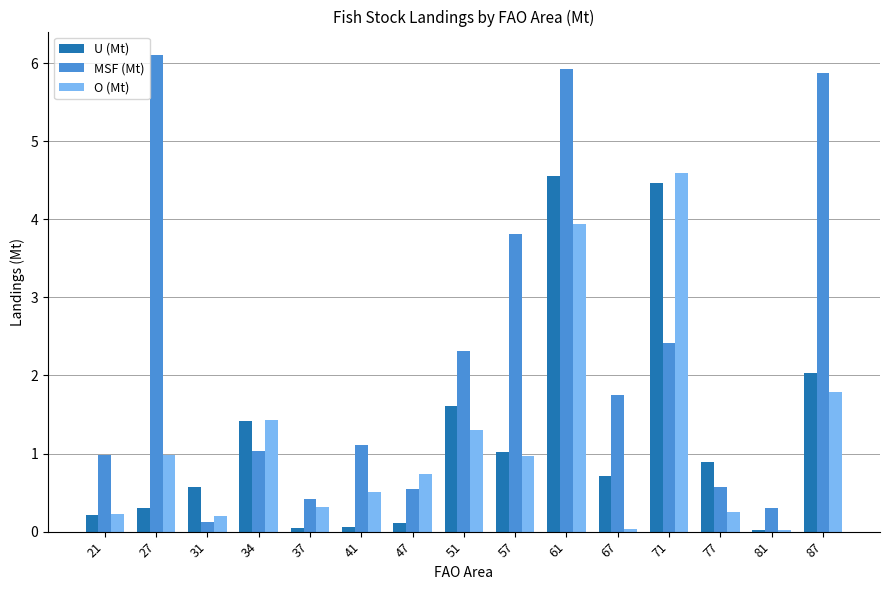

The O (Mt) series shows 2.0 at 34. True or false?

False